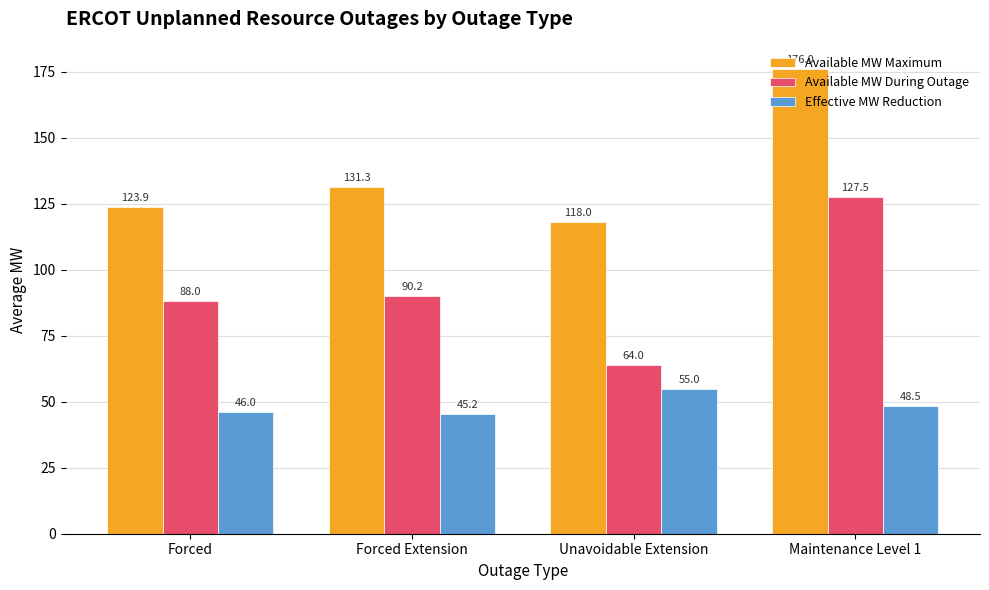

Is the value of Effective MW Reduction at Forced Extension greater than the value of Available MW During Outage at Maintenance Level 1?

No